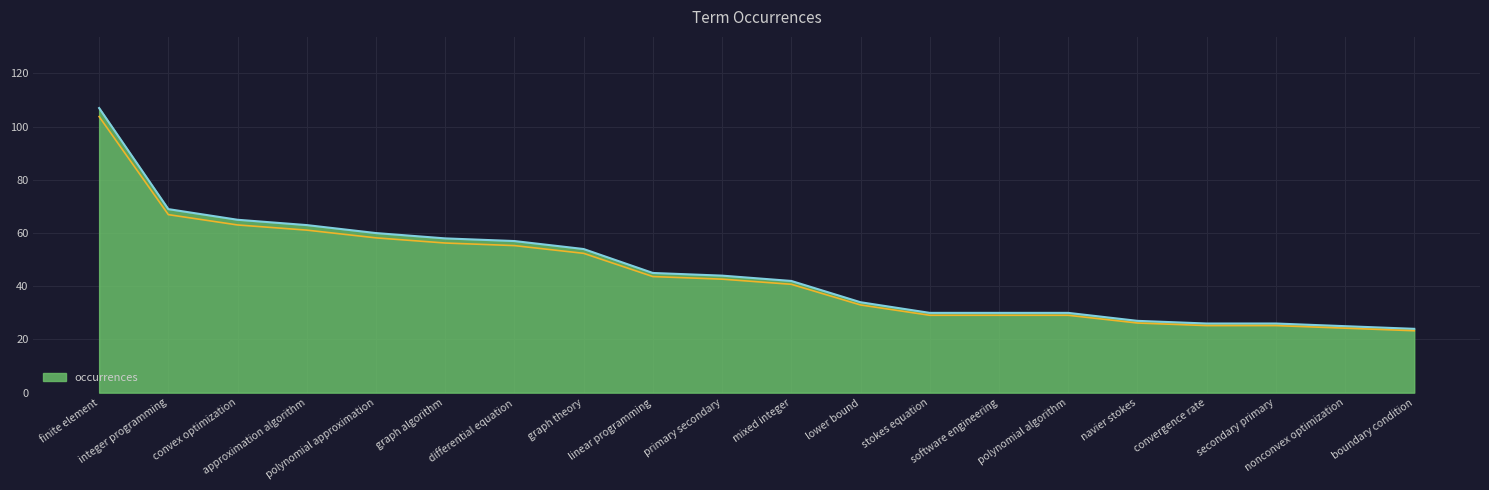

Between convex optimization and stokes equation, which is larger?

convex optimization